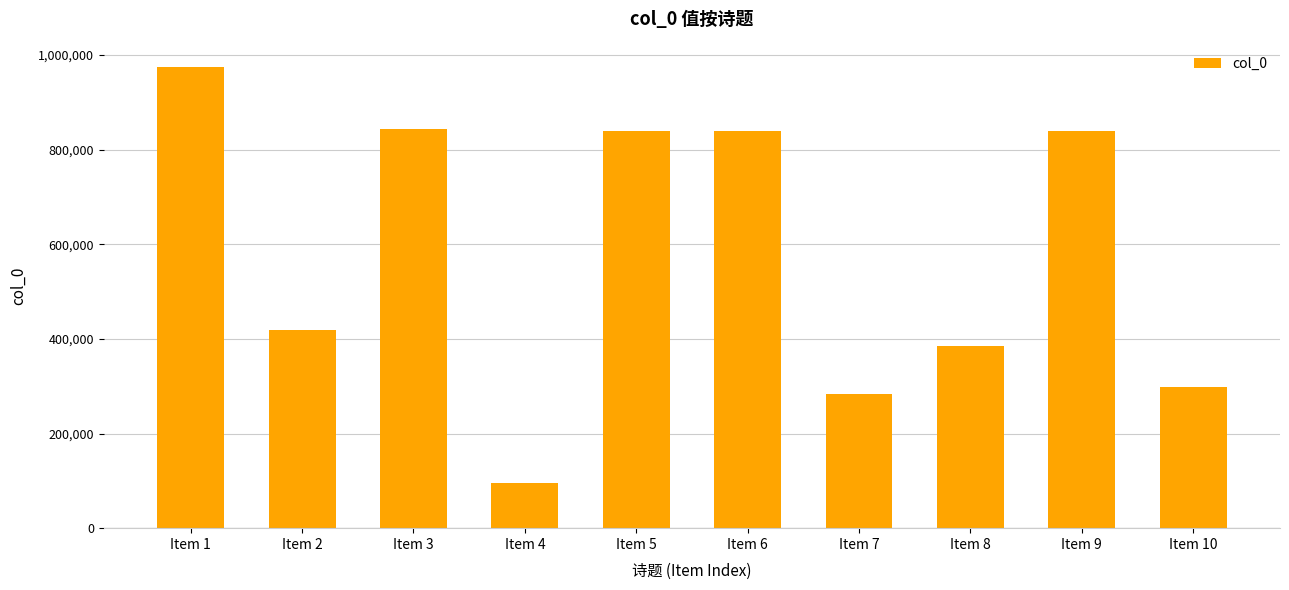

How many bars are there in total?

10